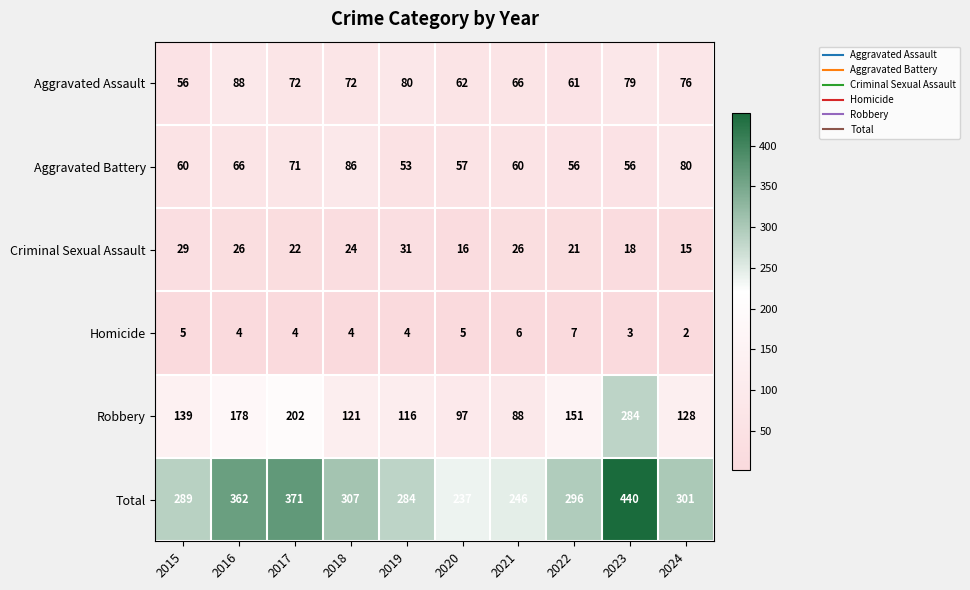

List the series in order of their peak value, lowest first.

Homicide, Criminal Sexual Assault, Aggravated Battery, Aggravated Assault, Robbery, Total